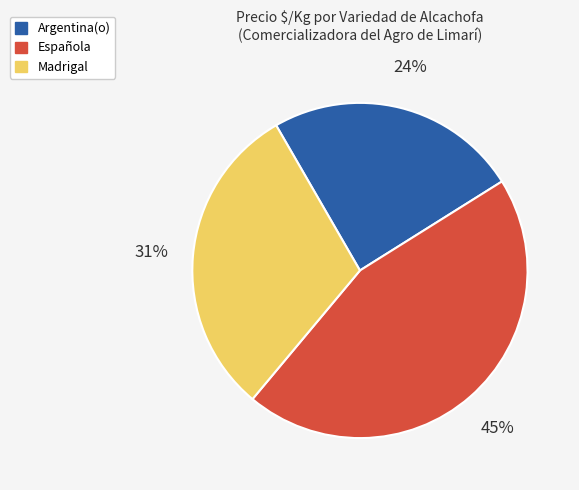

To the nearest percent, what is the combined percentage of Española and Argentina(o)?

69%